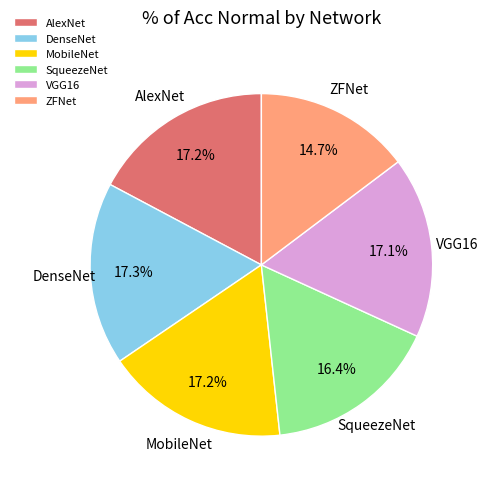

What is the smallest slice in the pie chart?

ZFNet